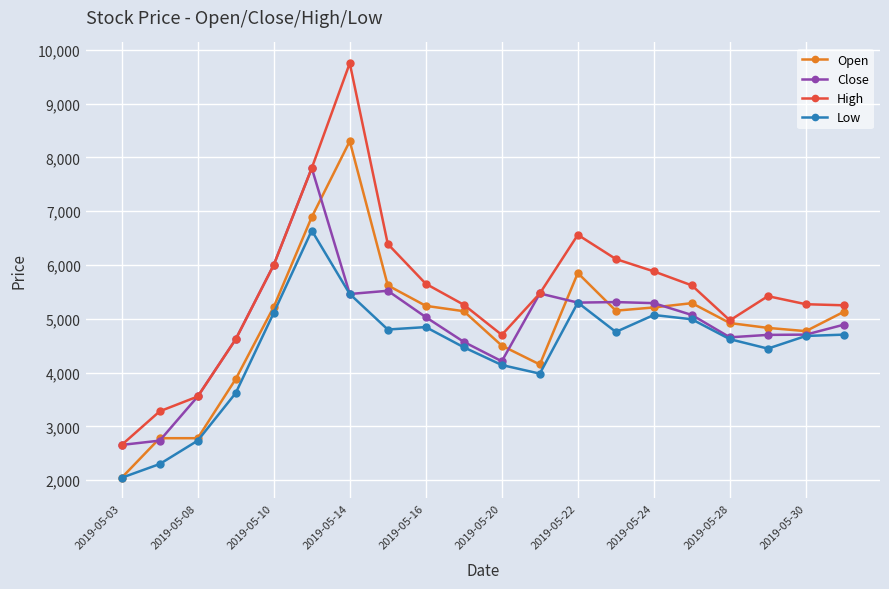

What are all the series names shown in the legend?

Open, Close, High, Low